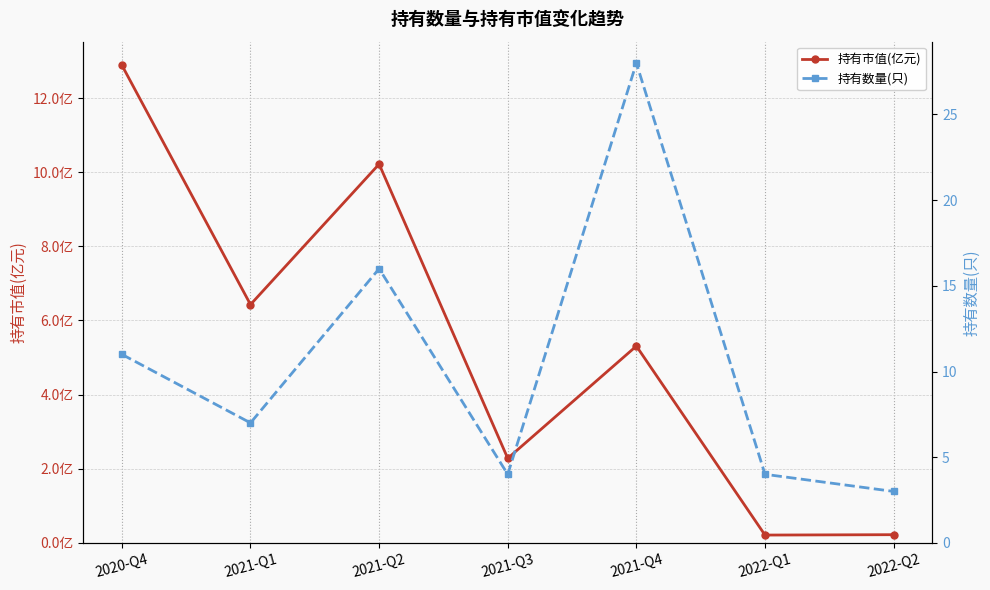

At 2021-Q1, list the series in order from smallest to largest.

持有市值(亿元), 持有数量(只)